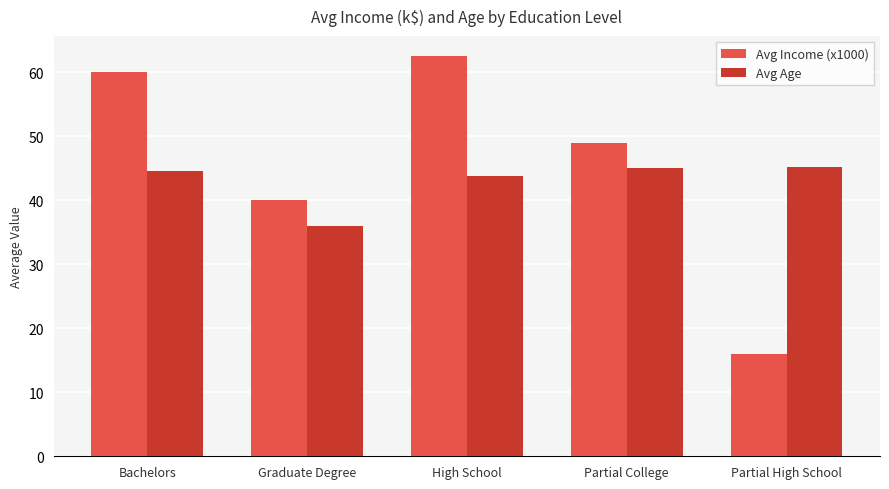

The value of Avg Age at Graduate Degree is 36.0. True or false?

True